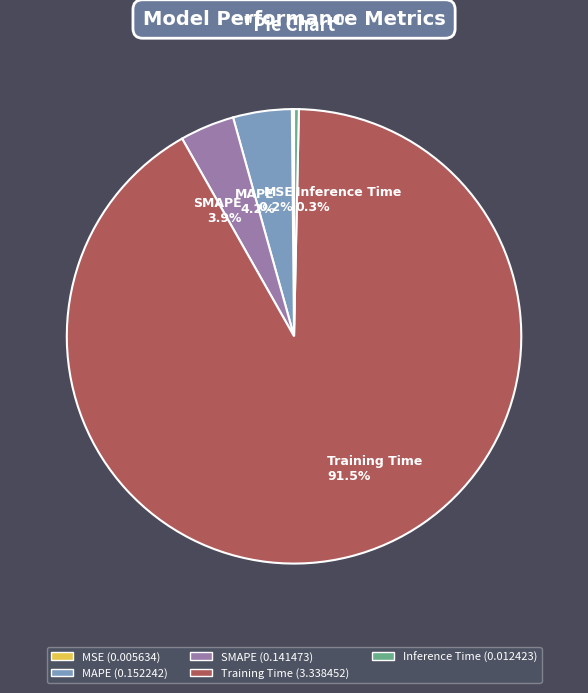

To the nearest percent, what is the difference between the largest and smallest slice percentages?

91%